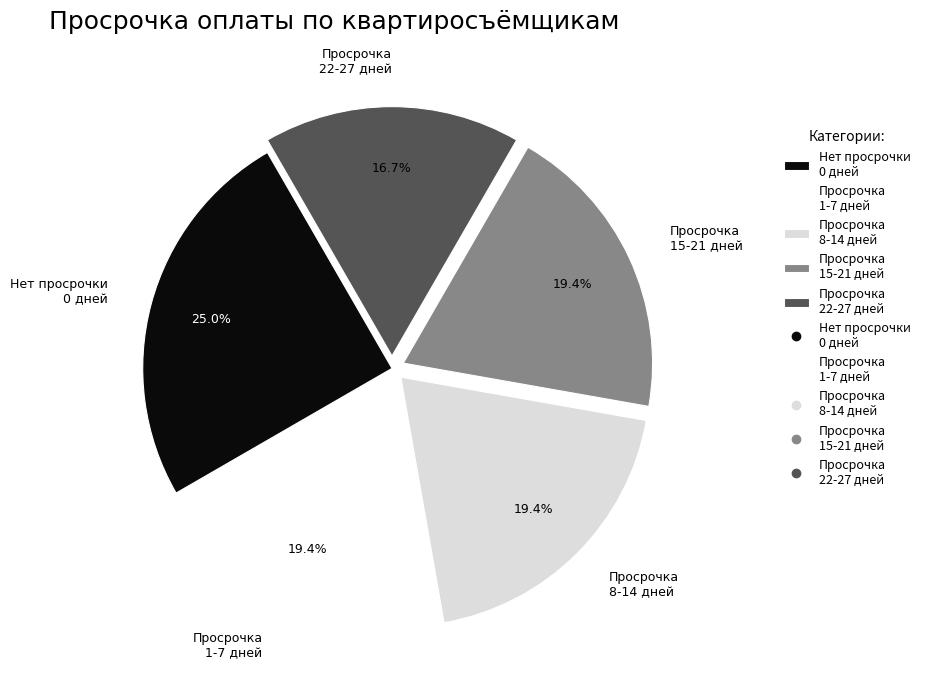

Between Просрочка 8-14 дней and Просрочка 22-27 дней, which is larger?

Просрочка 8-14 дней